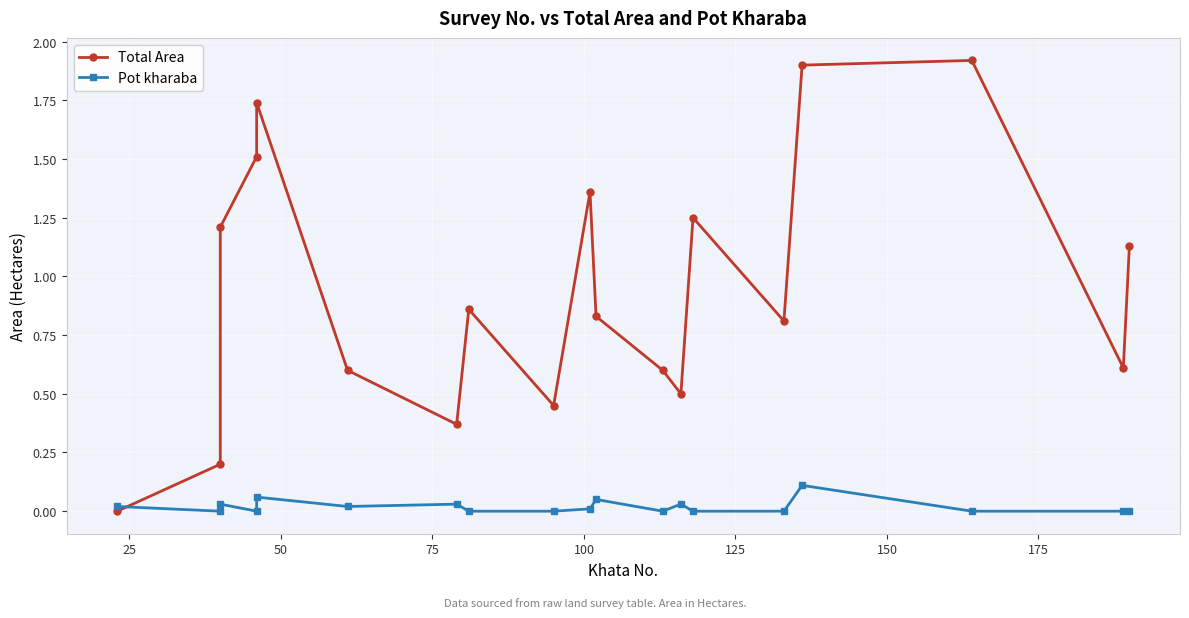

How many data points does each series have?

19